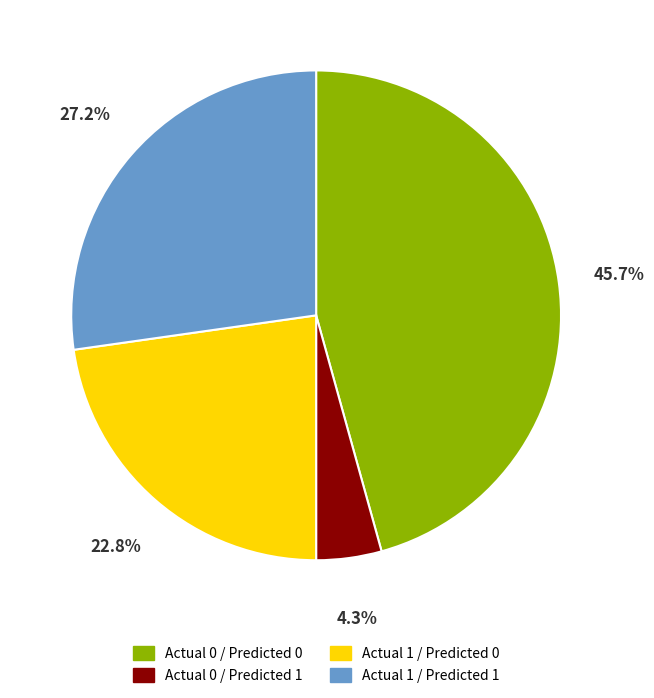

What is the ratio of the value at Actual 1 / Predicted 0 to the value at Actual 0 / Predicted 1?

5.3